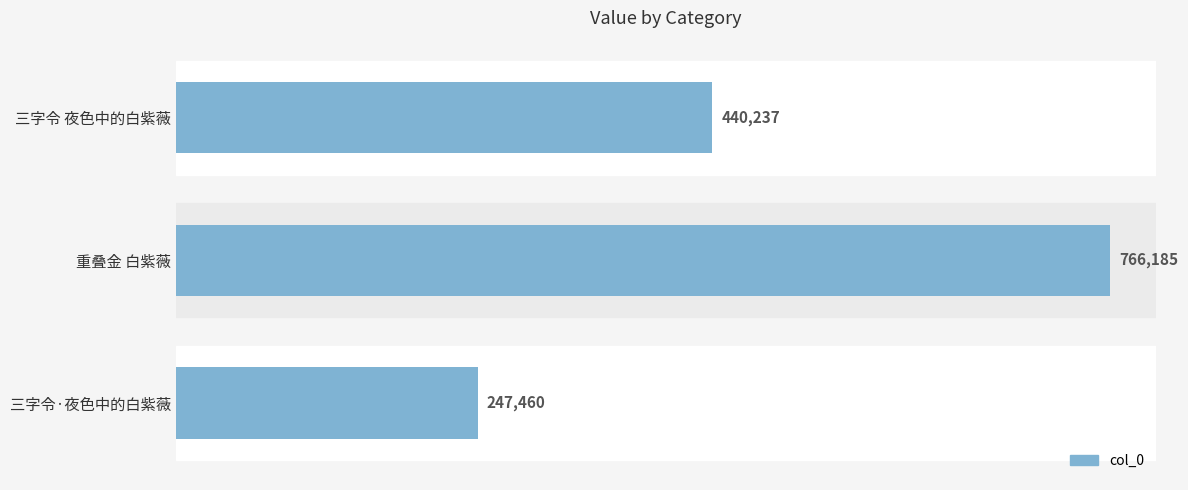

Is it true that the value at 三字令·夜色中的白紫薇 is 413248?

False